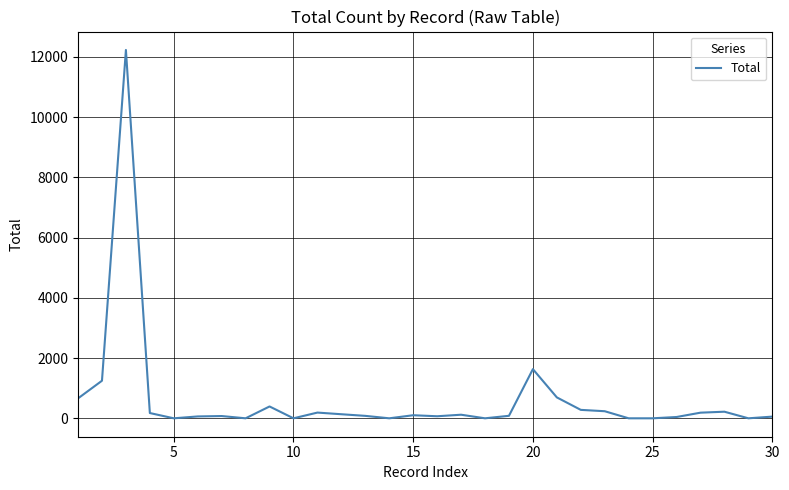

What is the difference between the maximum and minimum values?

12226